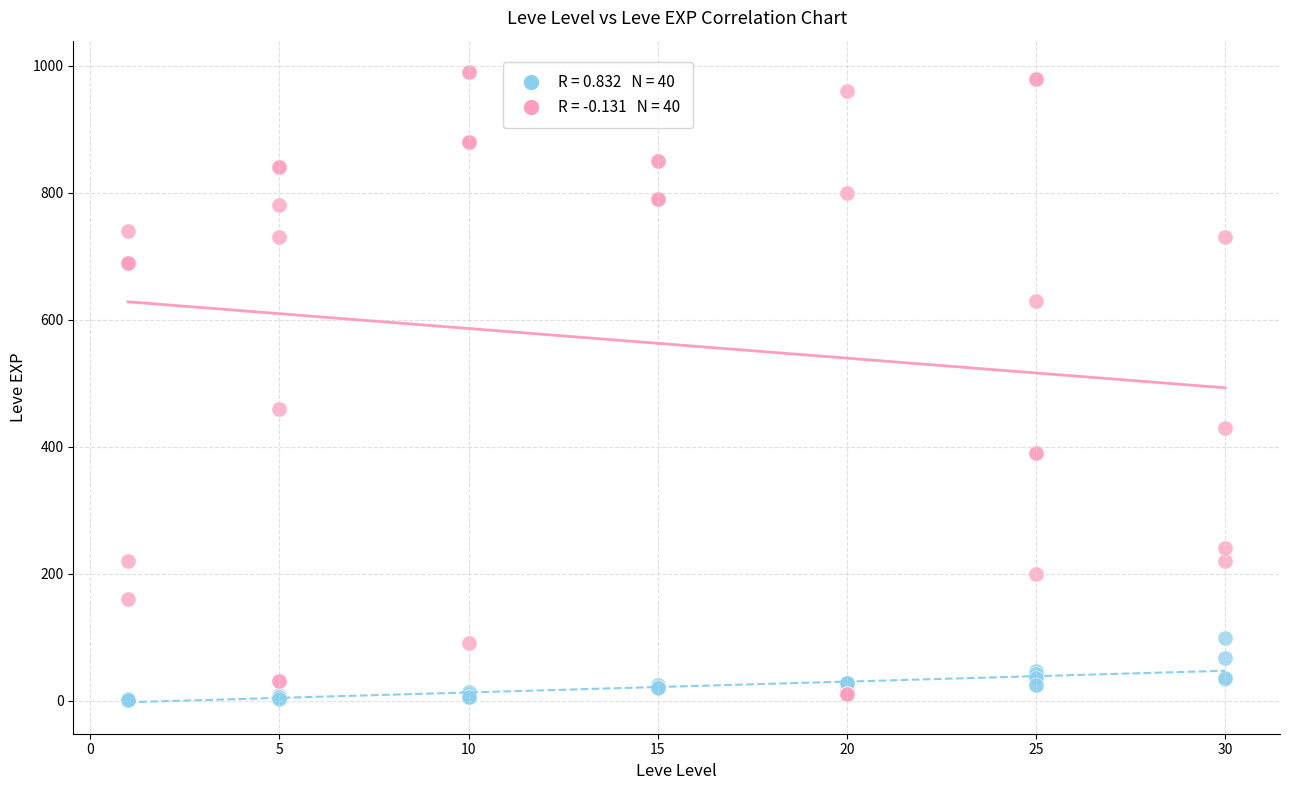

Across all series, what Y value is closest to 495?

460